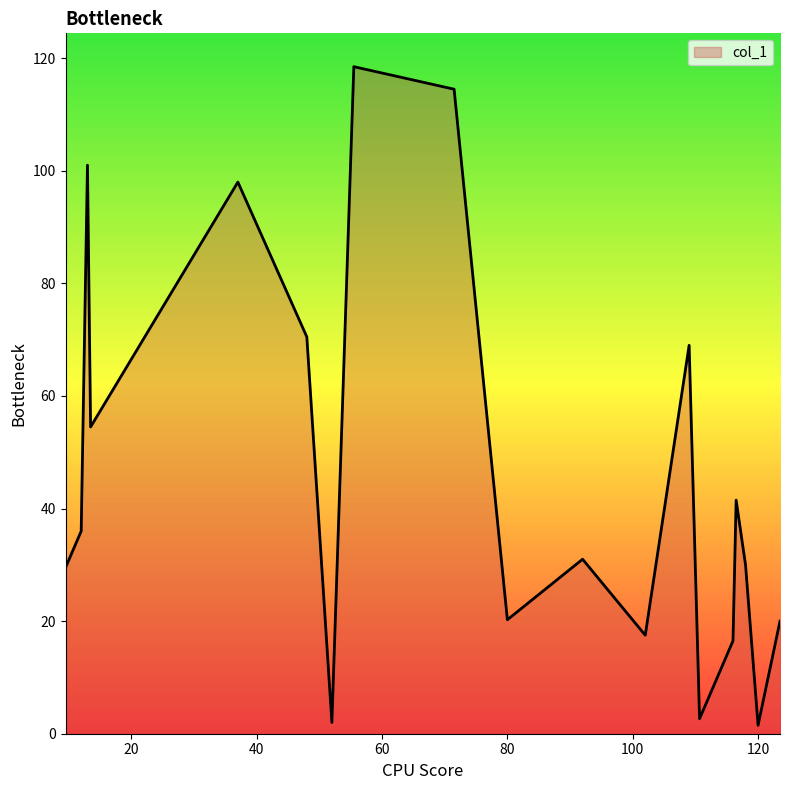

What is the maximum value shown in the chart?

118.5